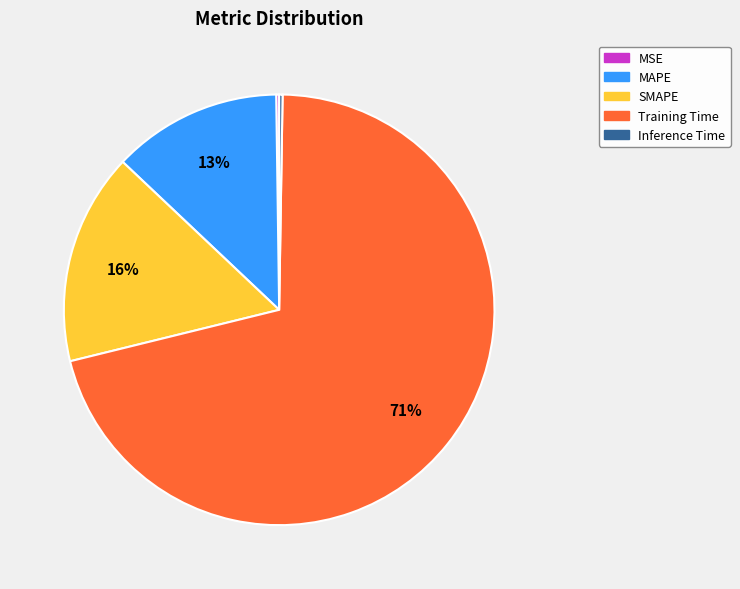

To the nearest percent, what is the difference between the Training Time and MAPE slice percentages?

58%